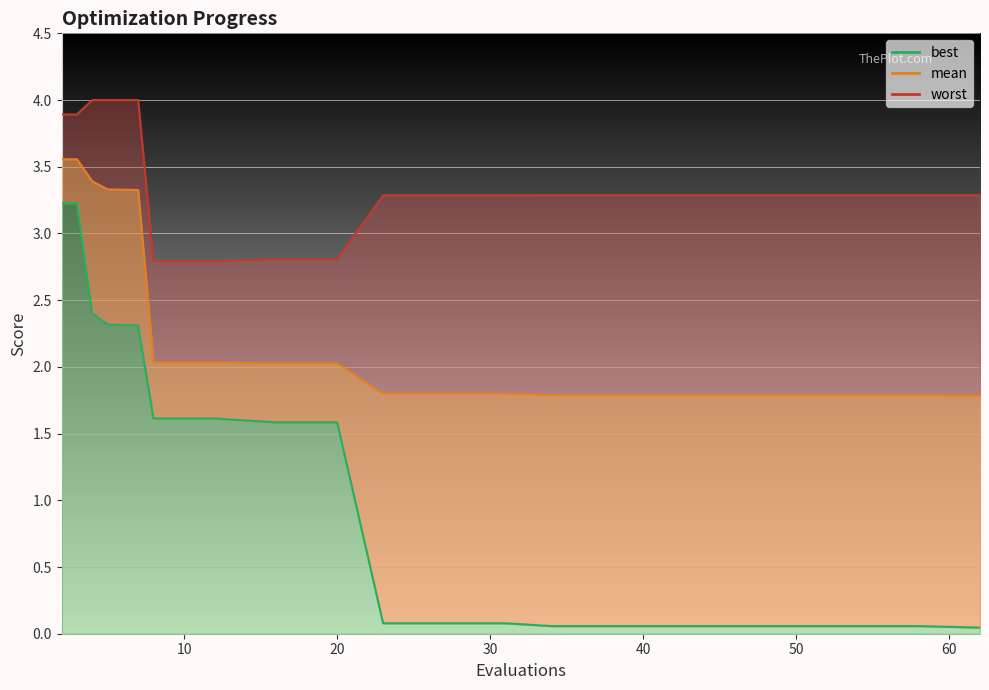

How many data points in worst are above 3?

16